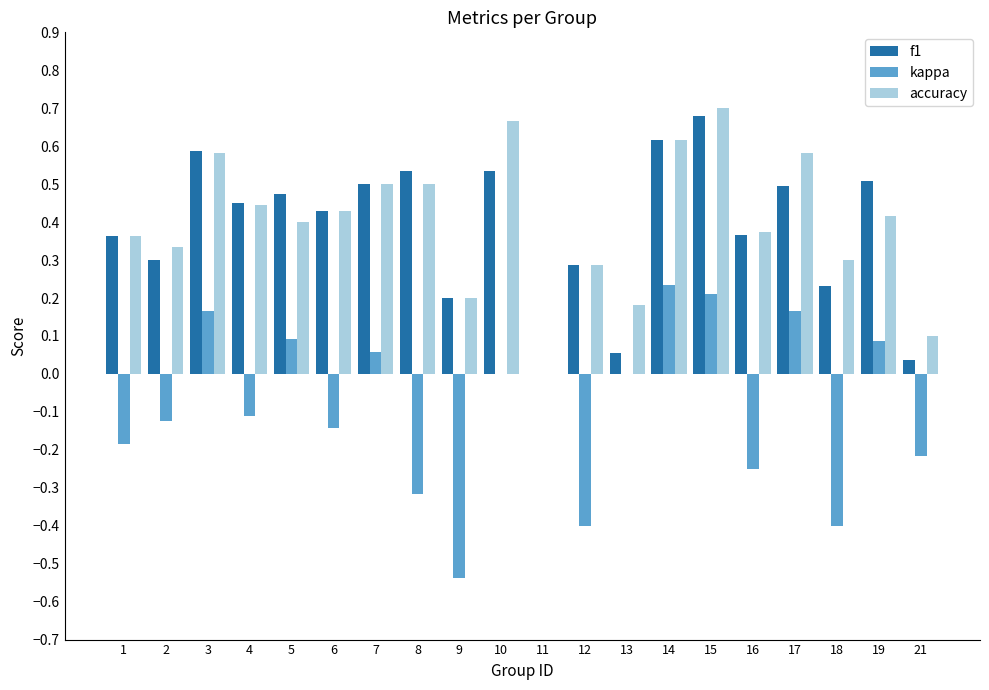

True or false: accuracy has a value of 0.4 at 16.

True